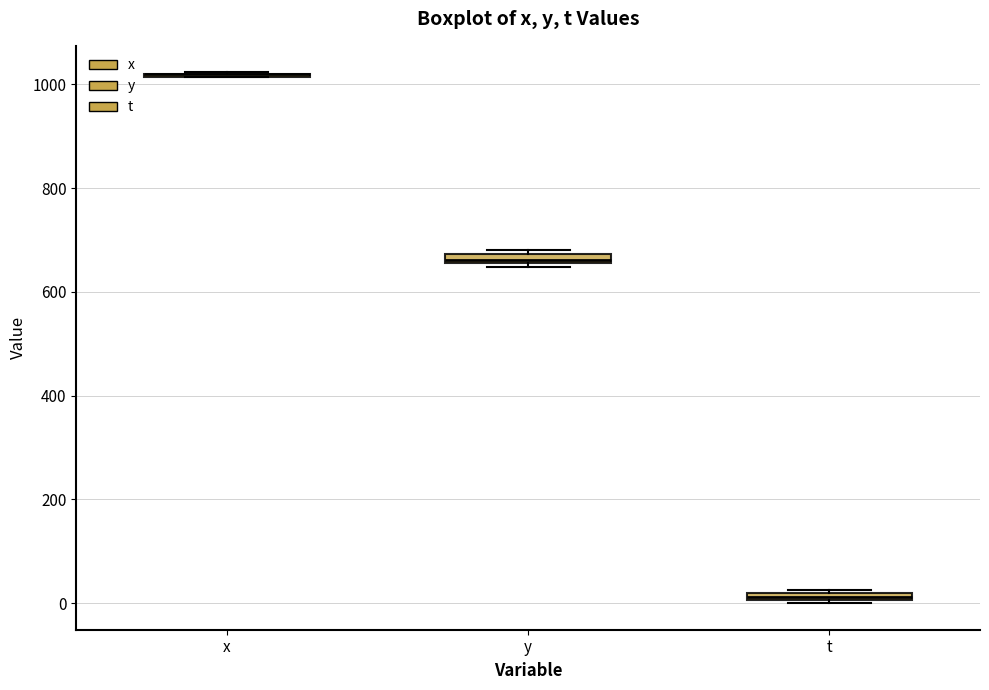

Where is the lower edge of the box for y on the y-axis? The values are not printed on the chart, so give them approximately, as read against the axis.

660